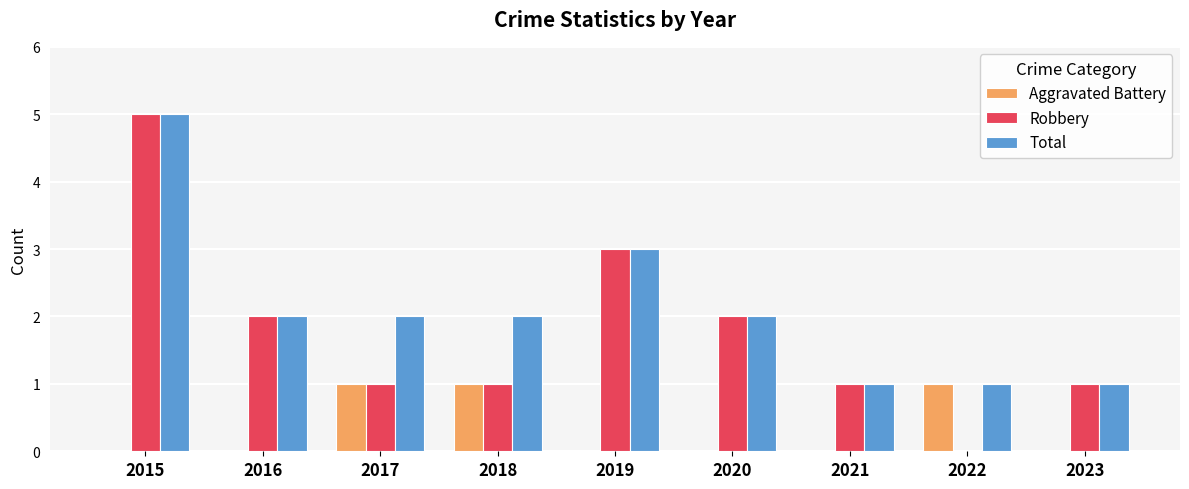

Which series has the widest spread of values?

Robbery